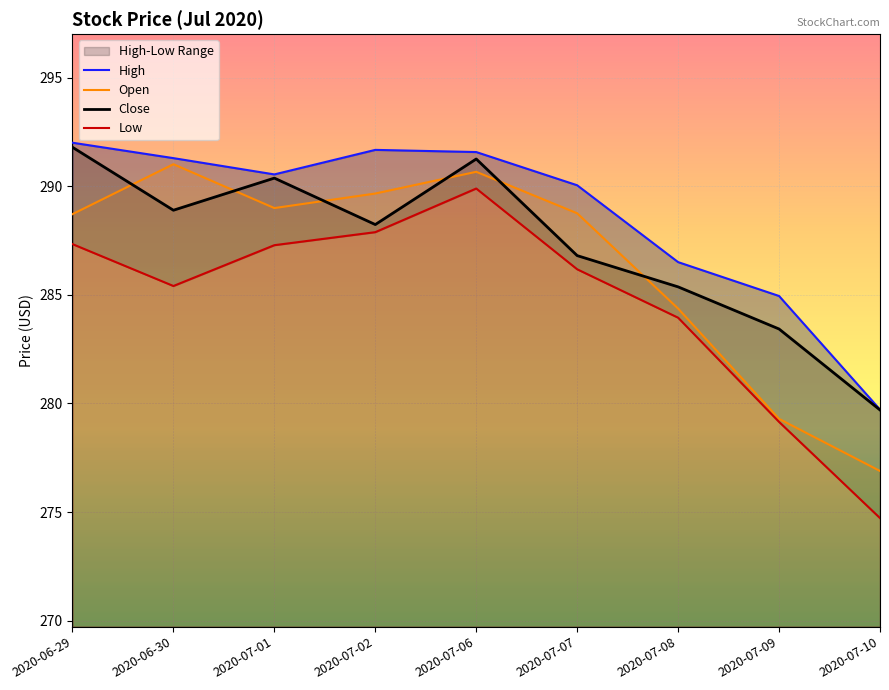

Which category has the lowest value across all series?

2020-07-10